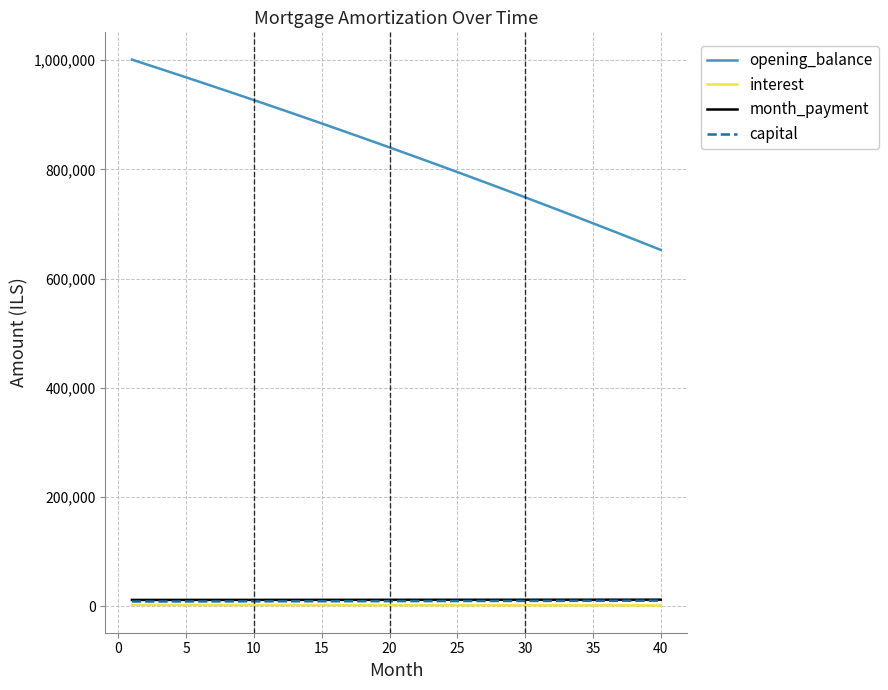

True or false: opening_balance and capital cross at least once.

False